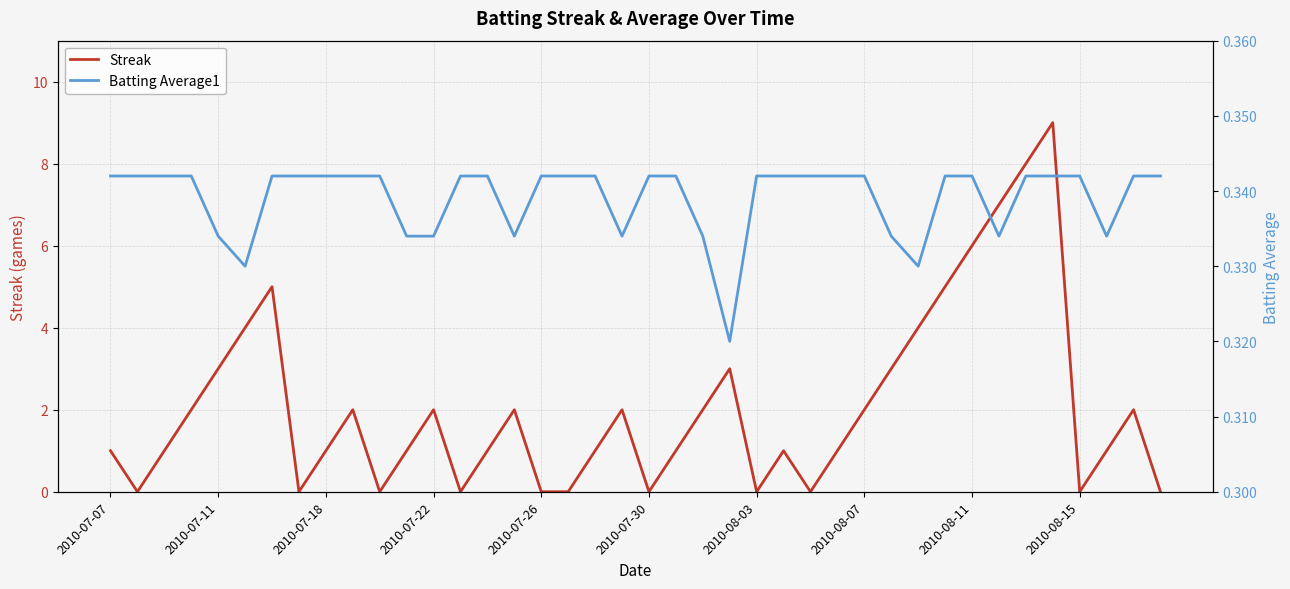

What is the maximum value for Streak?

9